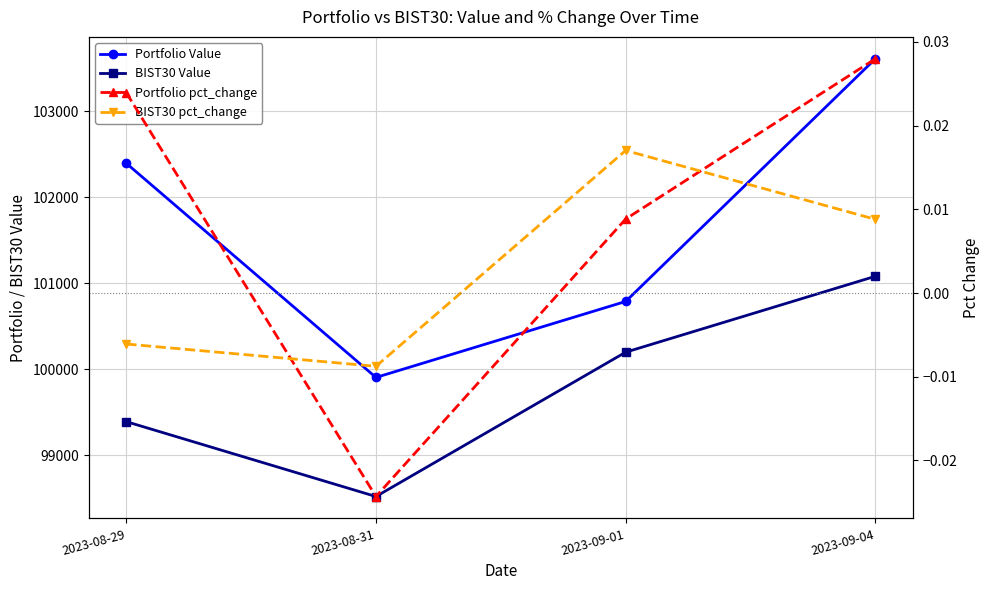

Which category has the highest value in the BIST30 Value series?

2023-09-04